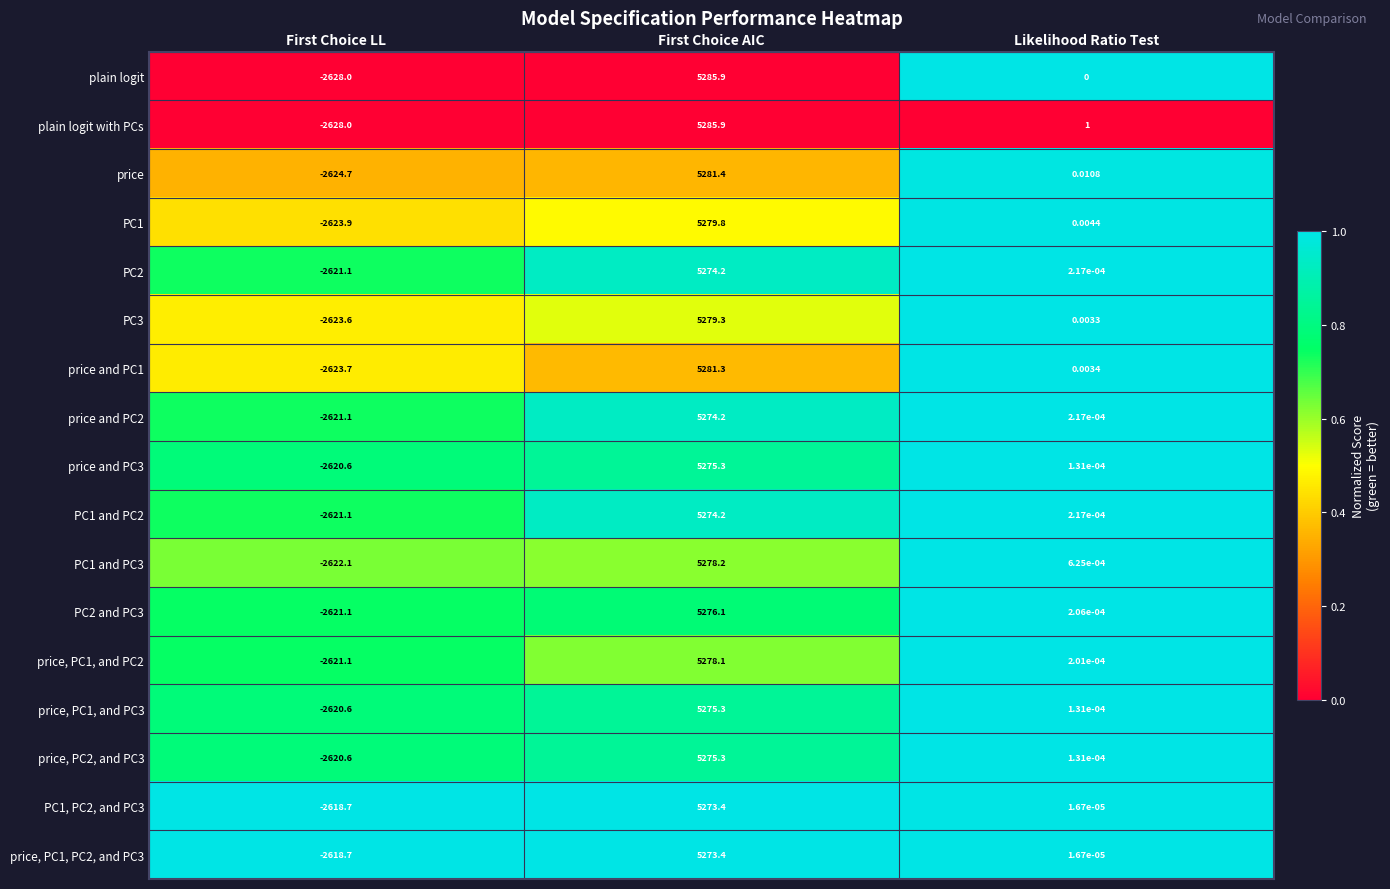

Between First Choice AIC and Likelihood Ratio Test, which series saw the biggest shift?

plain logit